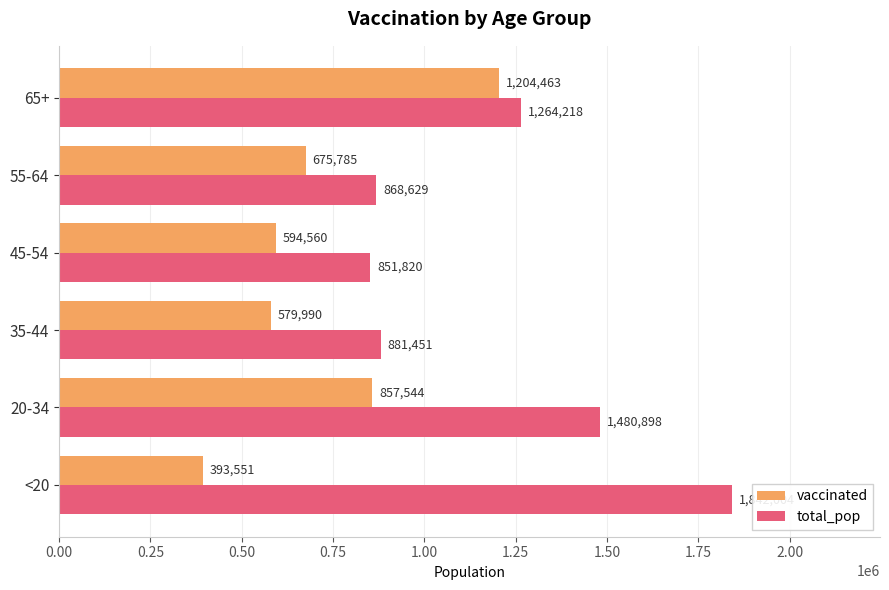

Which series has the widest spread of values?

total_pop